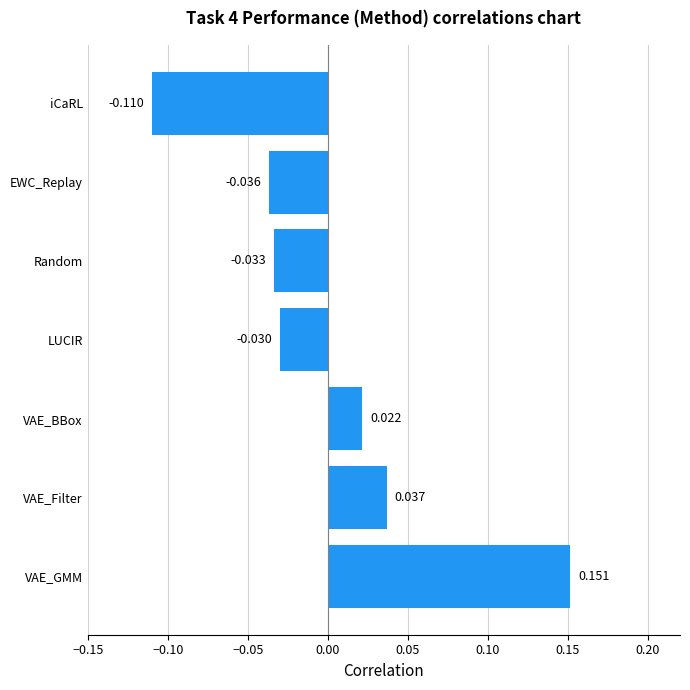

Rank the categories by value from lowest to highest.

iCaRL, EWC_Replay, Random, LUCIR, VAE_BBox, VAE_Filter, VAE_GMM